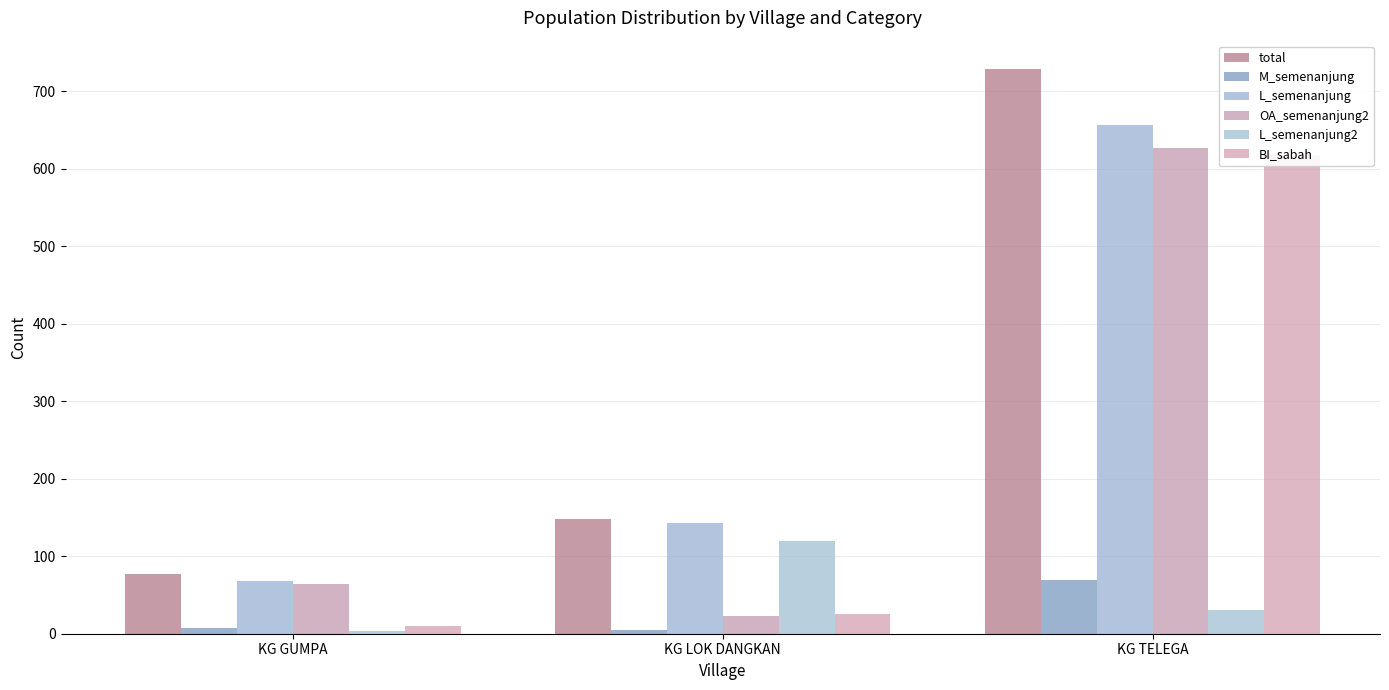

What is the sum of the M_semenanjung values at KG TELEGA and KG GUMPA?

76